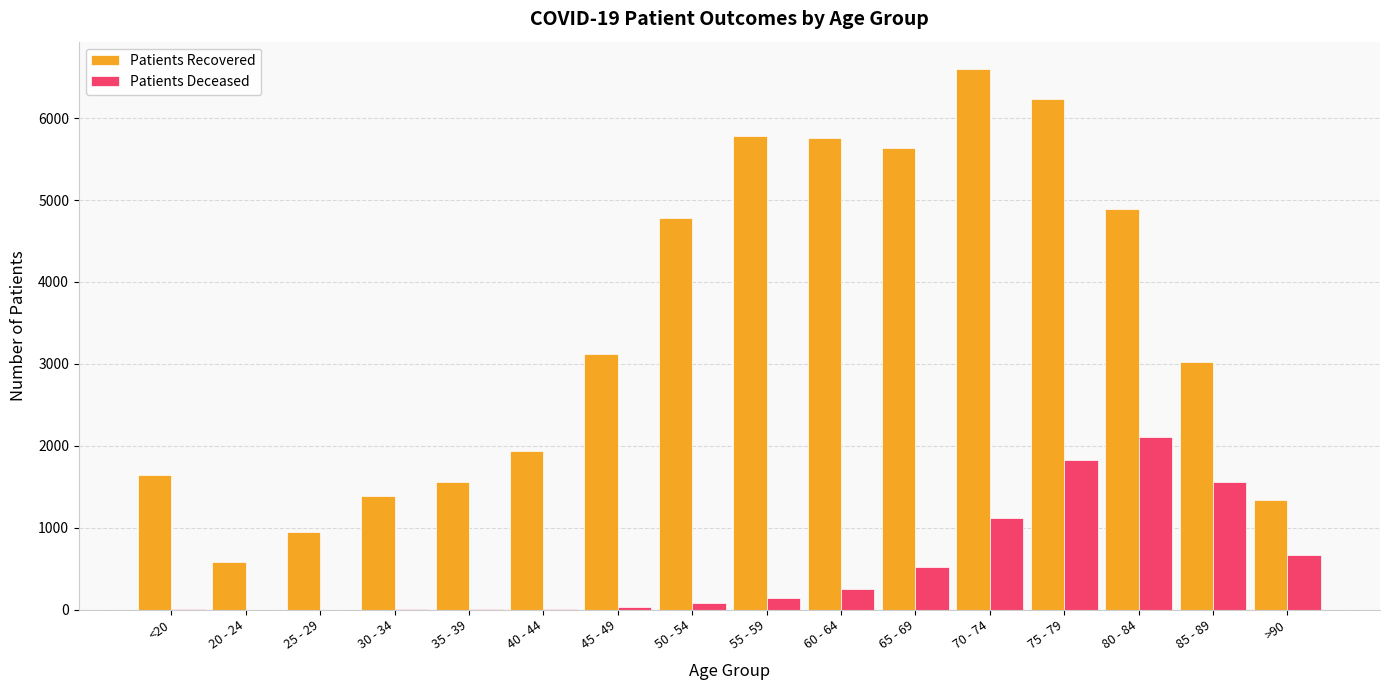

What is the greatest value displayed?

6602